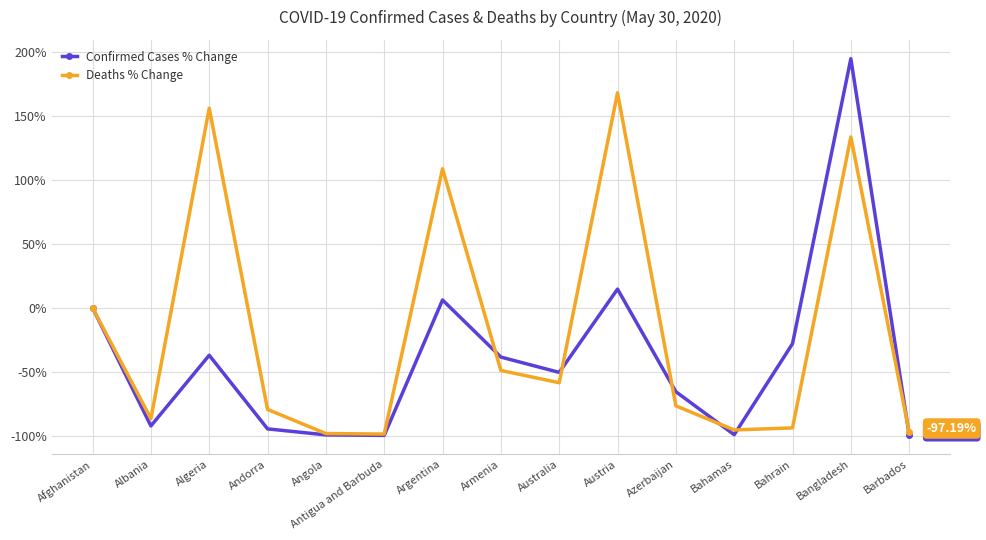

In Deaths % Change, how many points are higher than both neighbors (excluding endpoints)?

4